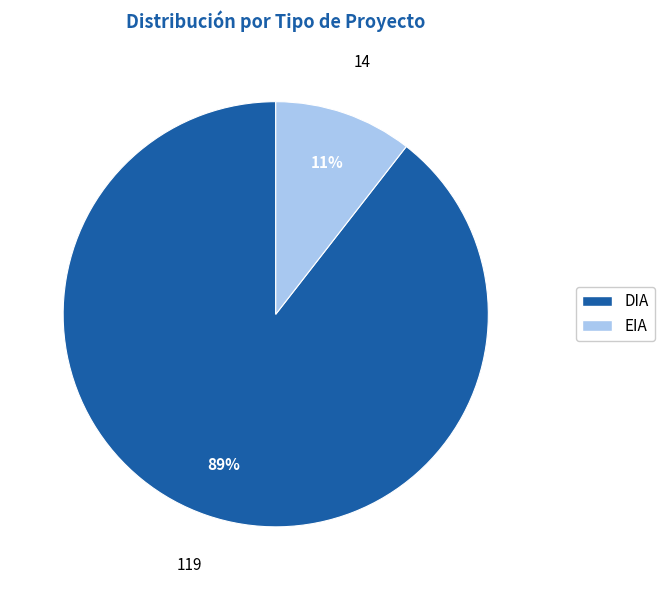

Count the number of slices in the pie.

2